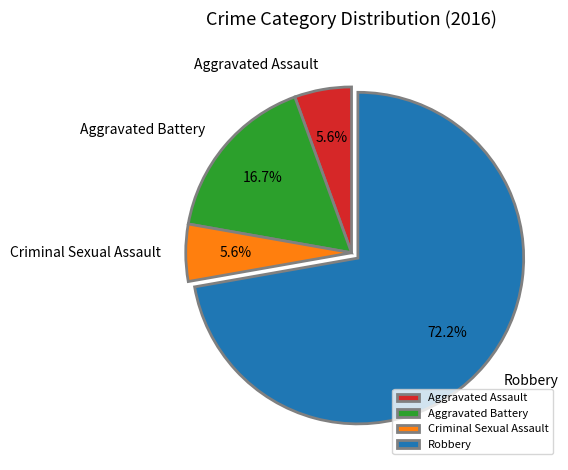

To the nearest percent, what is the average slice percentage?

25%